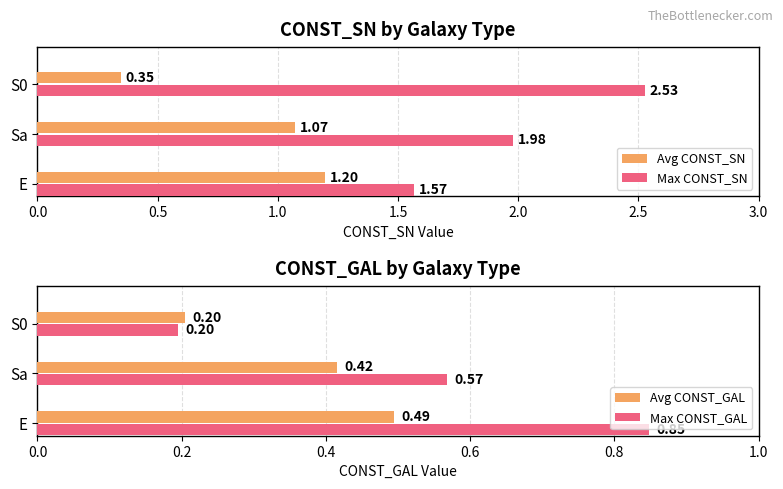

List the labels in order of Max CONST_SN value, largest first.

S0, Sa, E